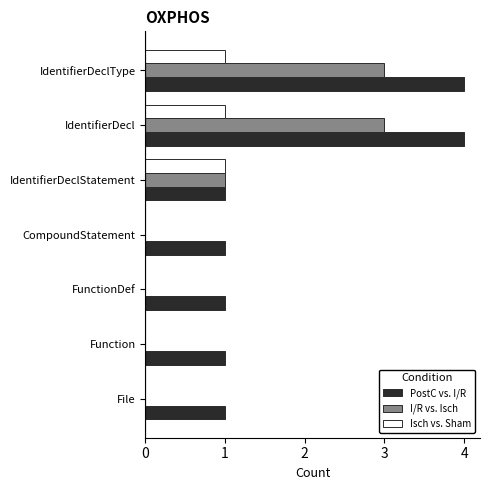

Is it true that Isch vs. Sham equals 1 at IdentifierDeclStatement?

True